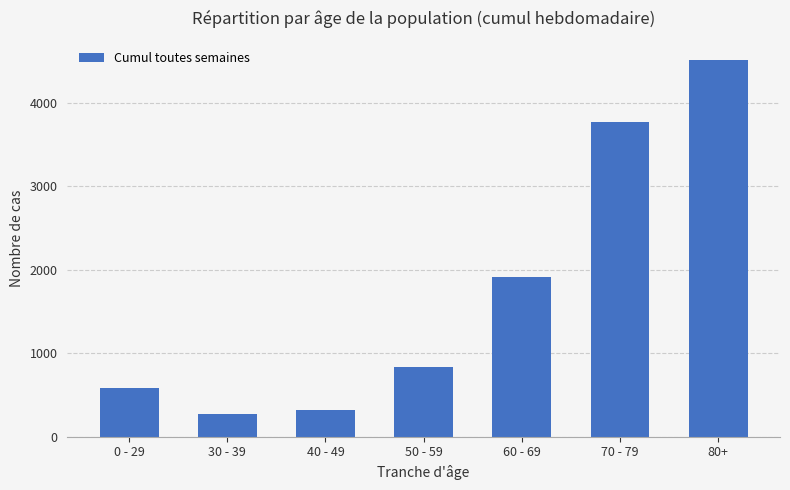

What is the minimum value shown in the chart?

277